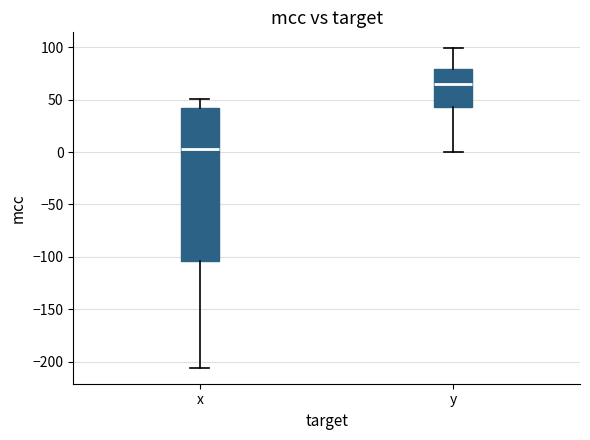

Reading left to right, transcribe this box plot: for each box, give where its median line is, the range the box spans, and where its two whiskers end, as read against the y-axis. The values are not printed on the chart, so give them approximately, as read against the axis.

x: median 5, box -105 to 40, whiskers -205 to 50
y: median 65, box 45 to 80, whiskers 0 to 100